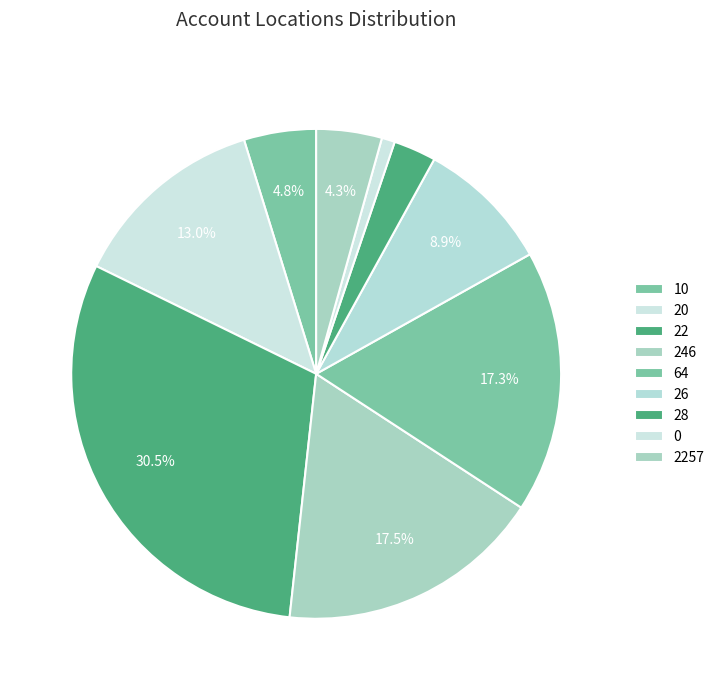

The 26 slice represents 1% of the pie. True or false?

False